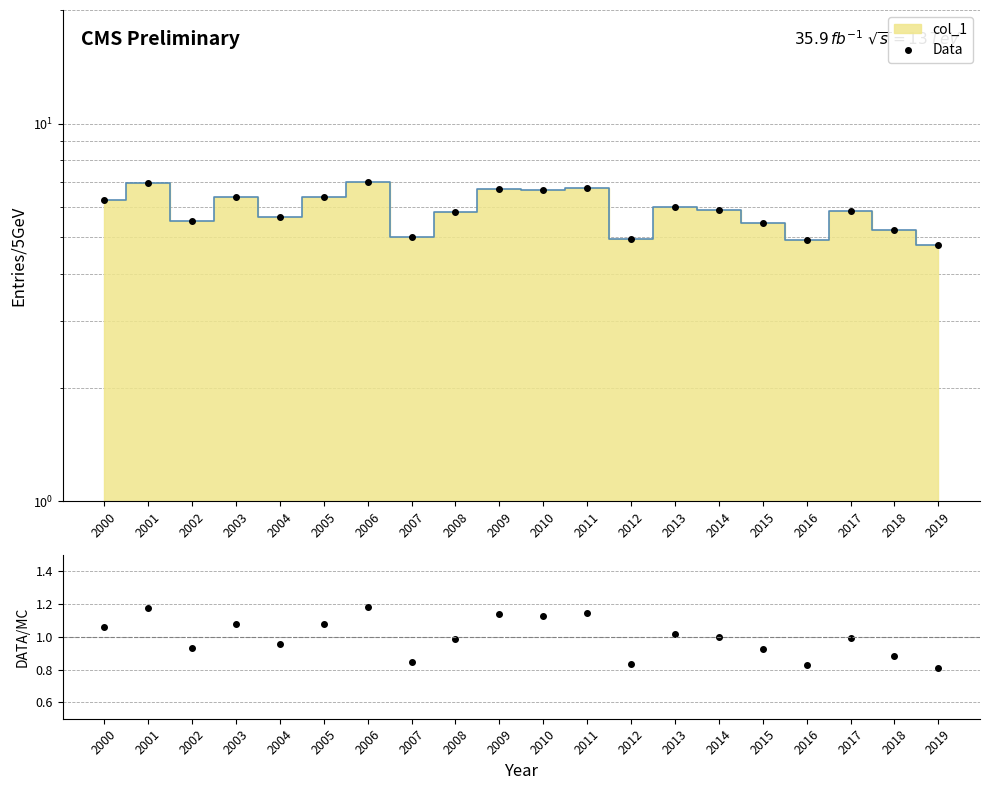

What is the lowest value of the DATA/MC series?

0.8